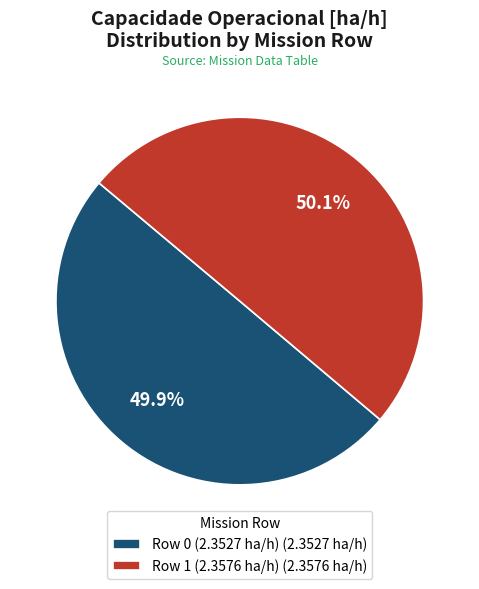

Is the sum of Row 1 (2.3576 ha/h) (2.3576 ha/h) and Row 0 (2.3527 ha/h) (2.3527 ha/h) greater than half?

Yes